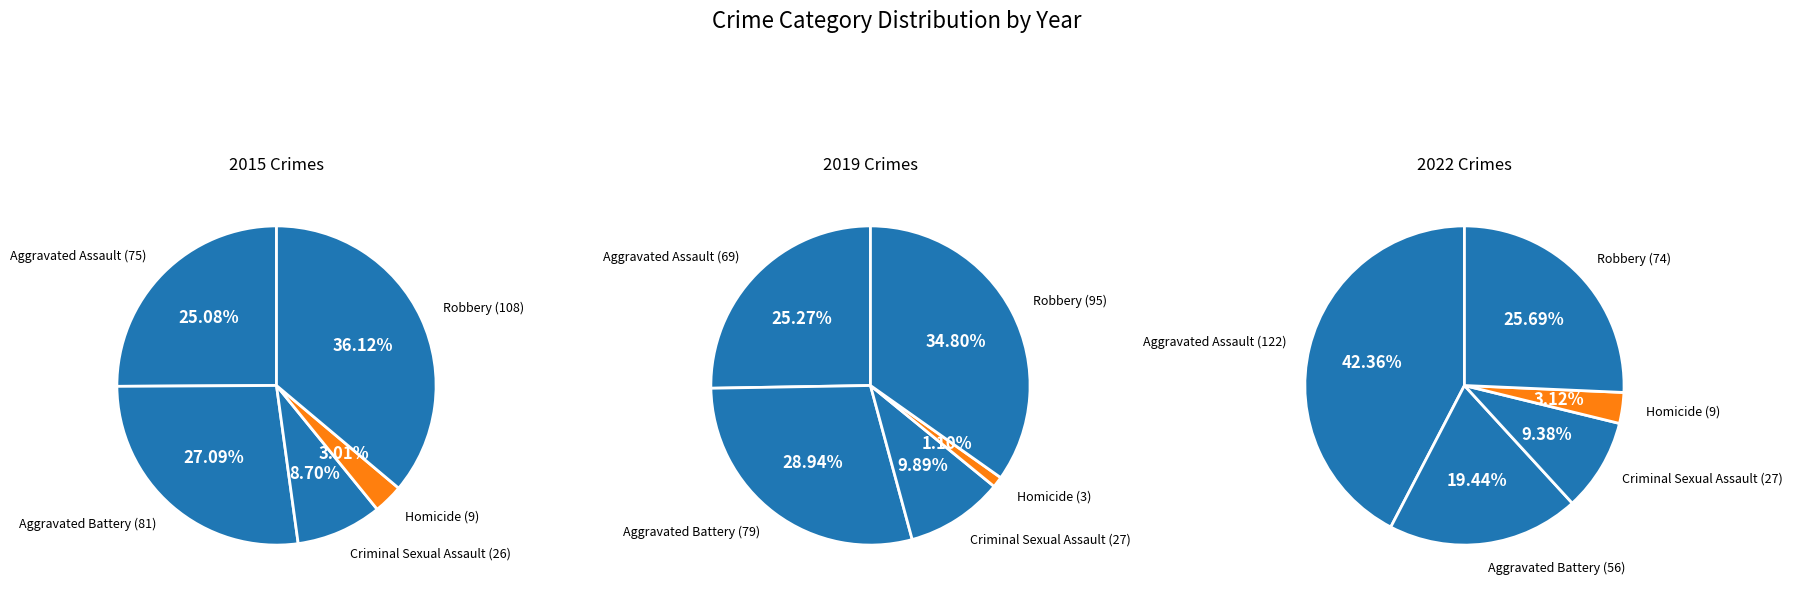

To the nearest percent, what is the difference between the largest and smallest slice percentages?

33%